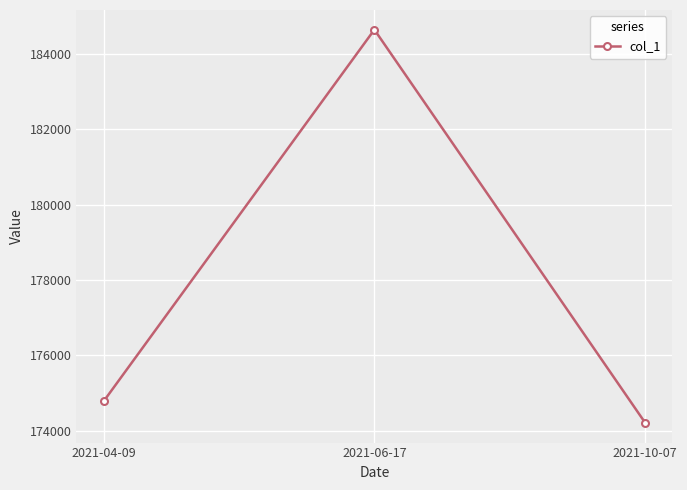

The value at 2021-06-17 is 184643.6. True or false?

True